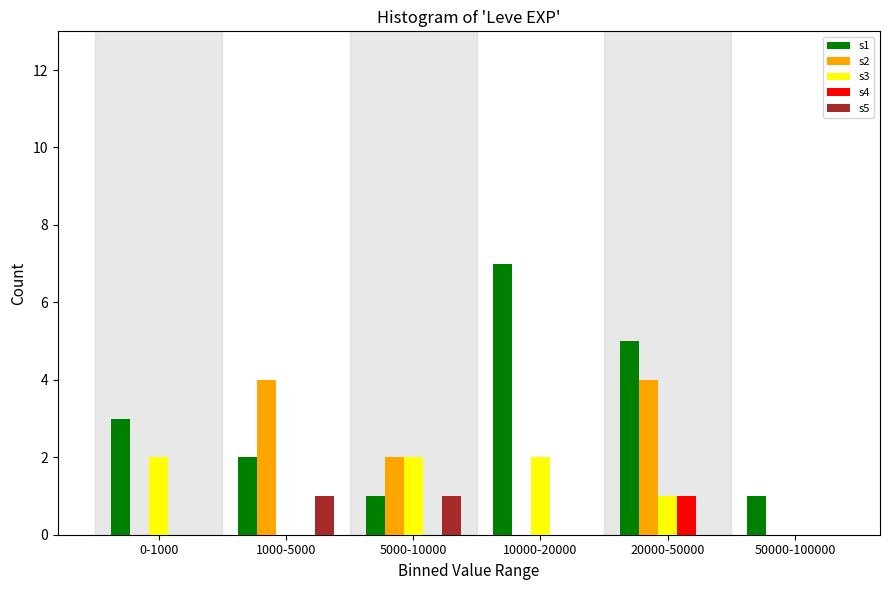

Reading left to right, transcribe all the data shown in this chart.

s1: 0-1000=3	1000-5000=2	5000-10000=1	10000-20000=7	20000-50000=5	50000-100000=1
s2: 0-1000=0	1000-5000=4	5000-10000=2	10000-20000=0	20000-50000=4	50000-100000=0
s3: 0-1000=2	1000-5000=0	5000-10000=2	10000-20000=2	20000-50000=1	50000-100000=0
s4: 0-1000=0	1000-5000=0	5000-10000=0	10000-20000=0	20000-50000=1	50000-100000=0
s5: 0-1000=0	1000-5000=1	5000-10000=1	10000-20000=0	20000-50000=0	50000-100000=0